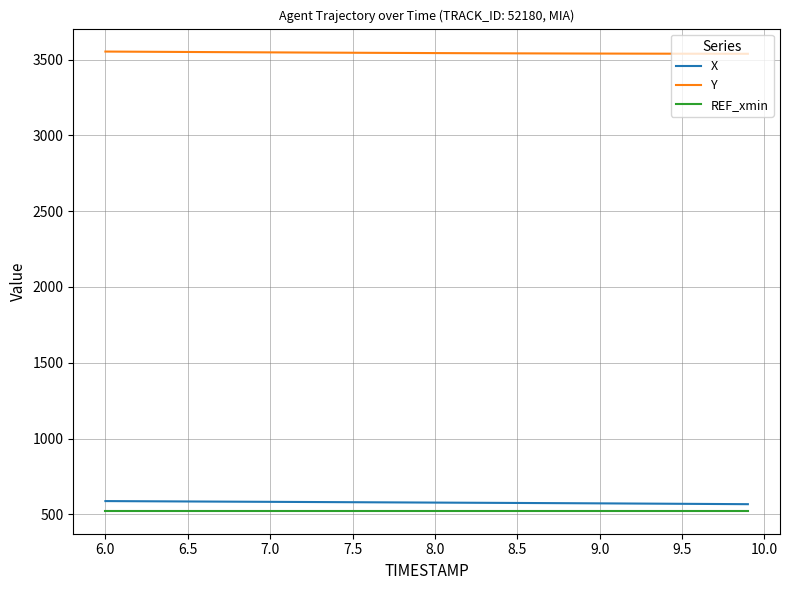

What is the lowest value of the X series?

567.3